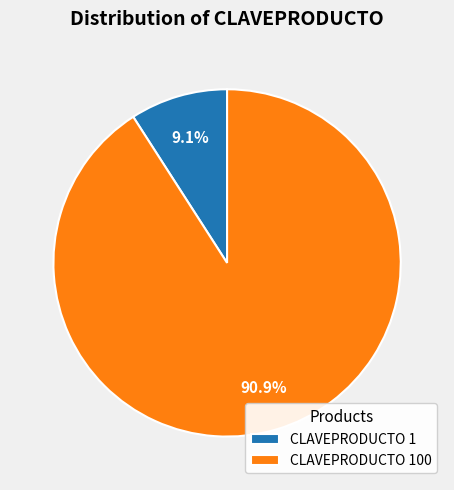

Which category has the biggest portion of the pie?

CLAVEPRODUCTO 100